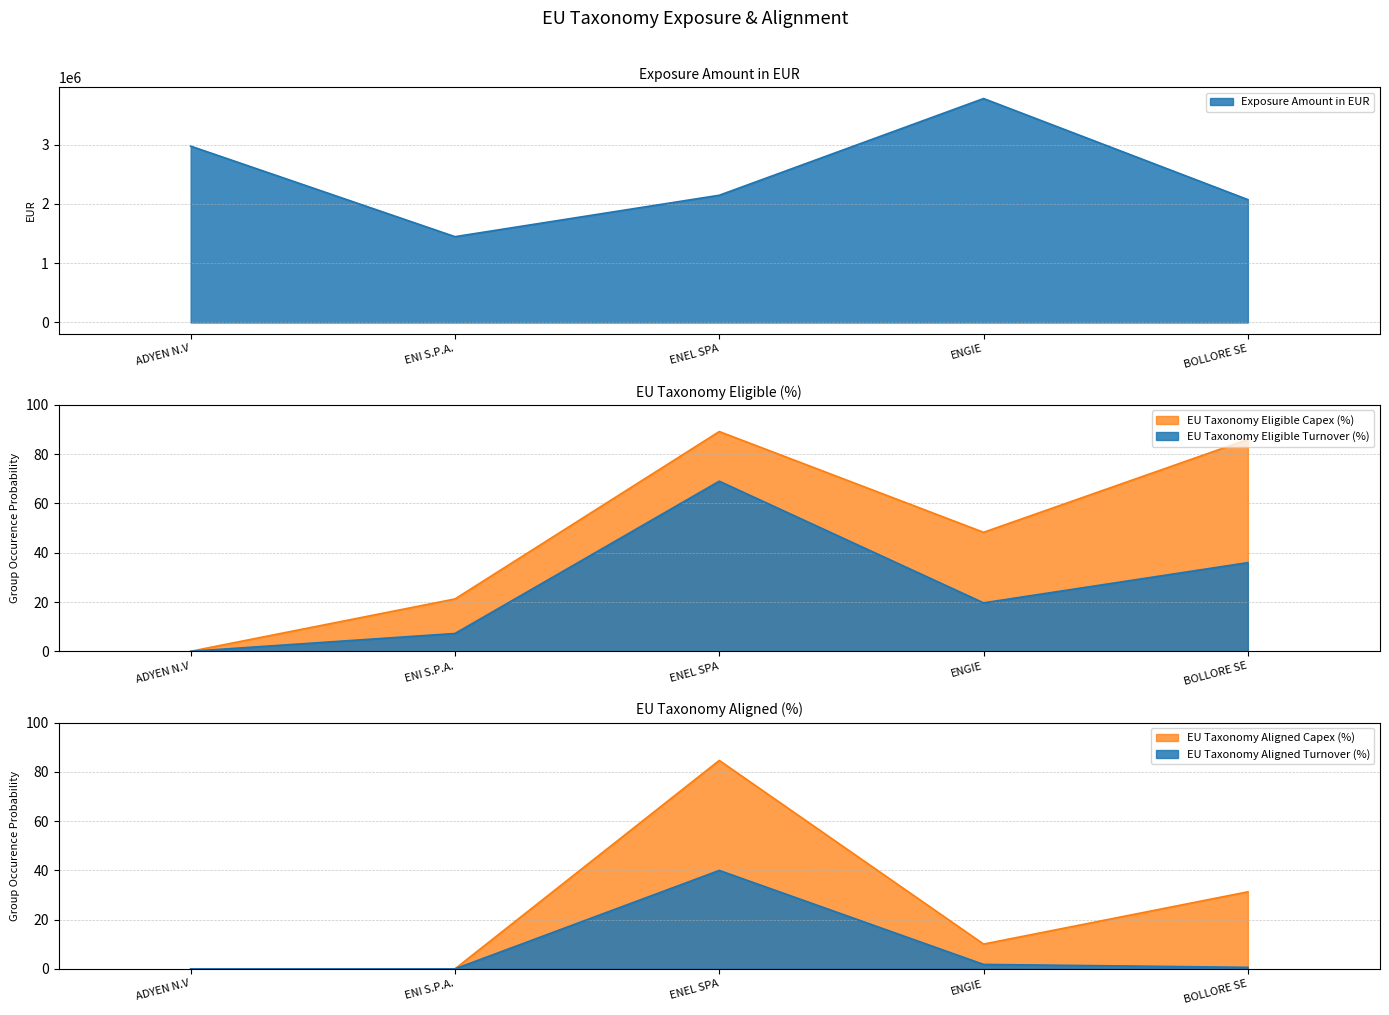

What is the label of the 2nd point from the left?

ENI S.P.A.